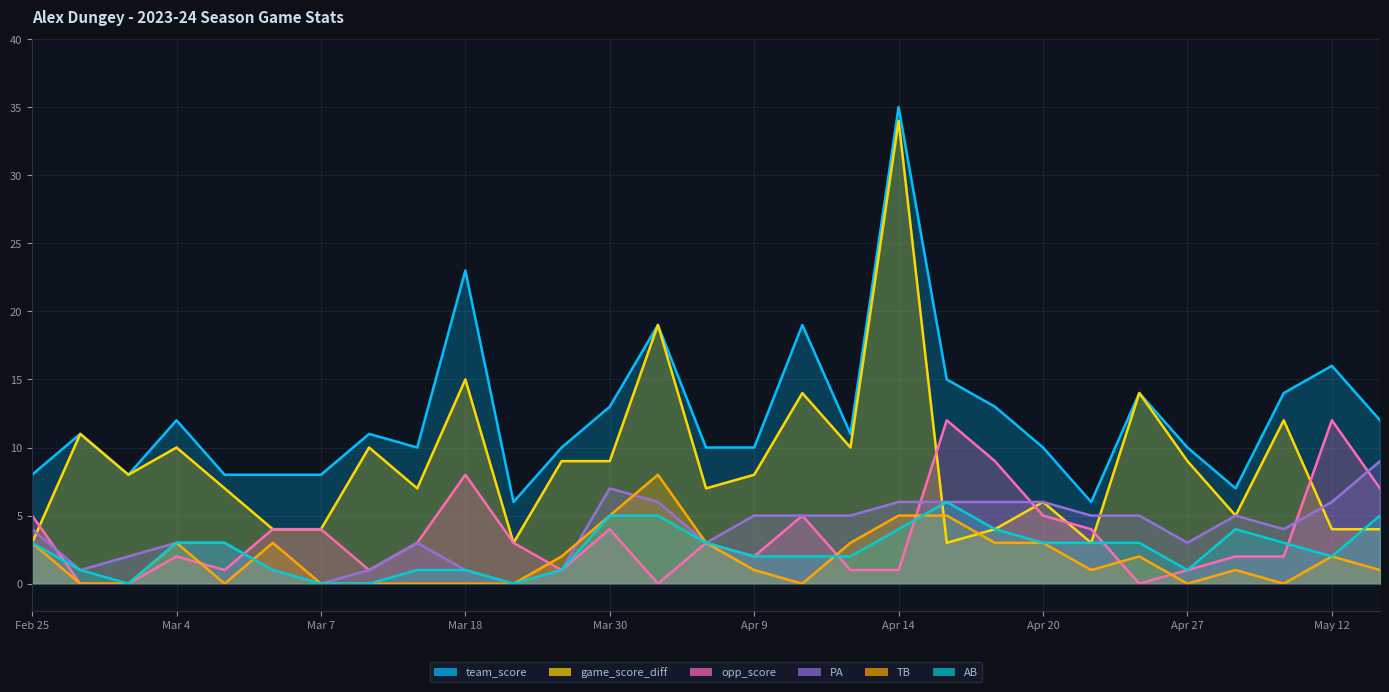

Does the chart have visible grid lines?

Yes